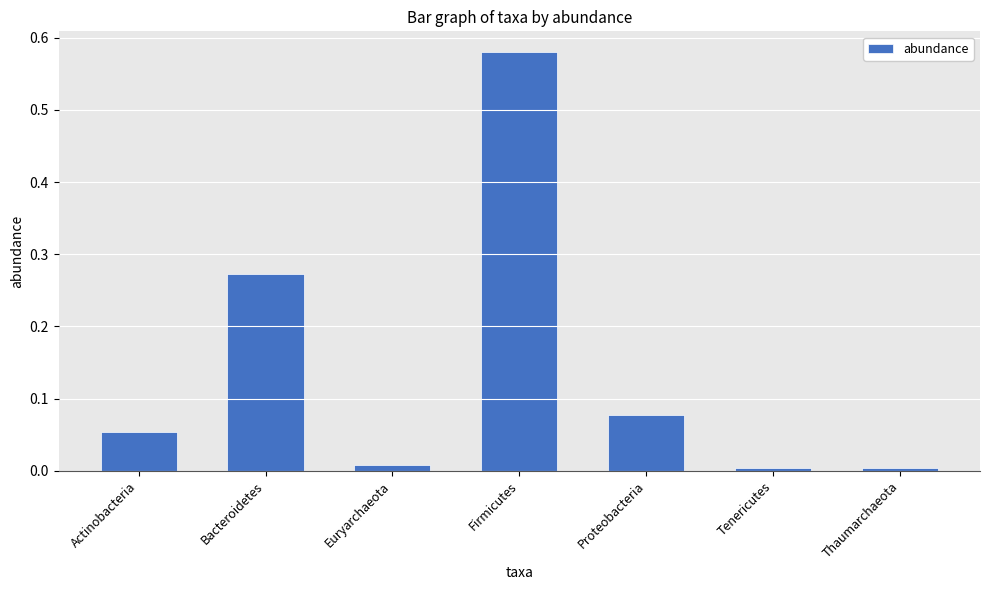

Does the chart contain stacked bars?

No